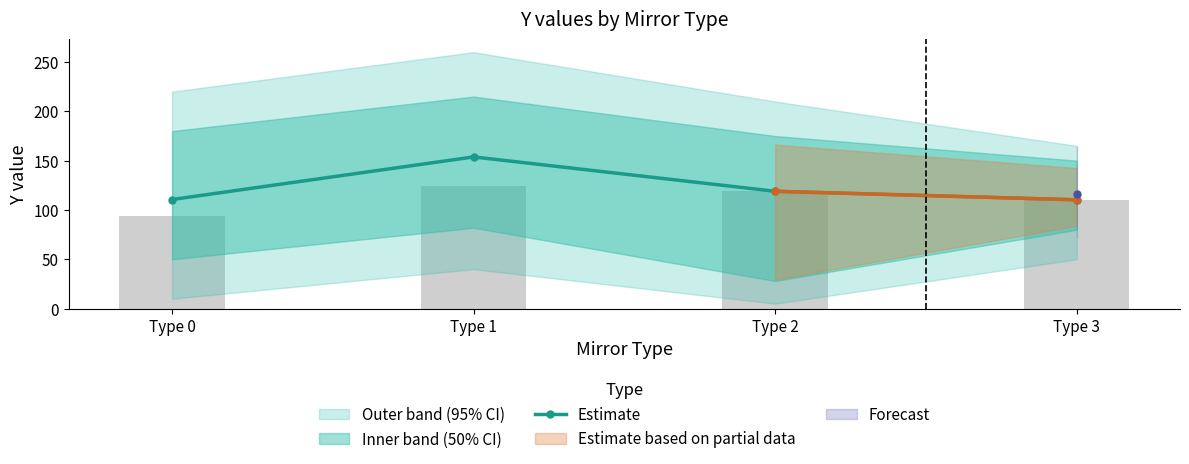

Between Type 3 and Type 2, which is larger?

Type 2